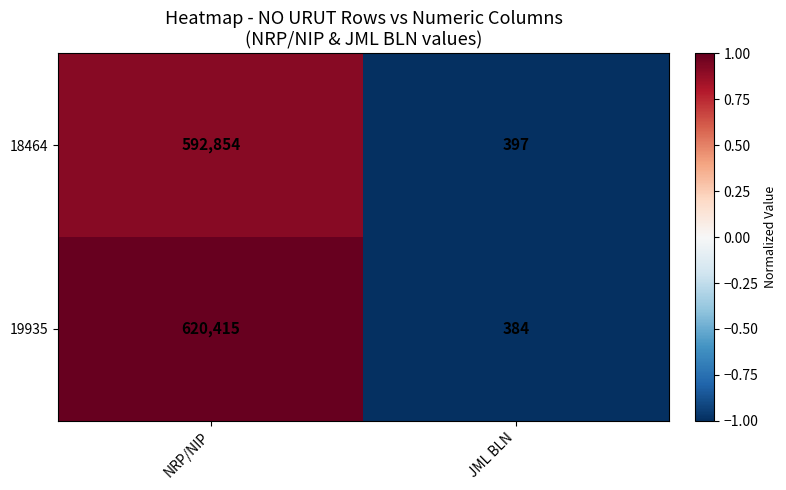

Read the 18464 value at JML BLN, to the nearest 10.

400